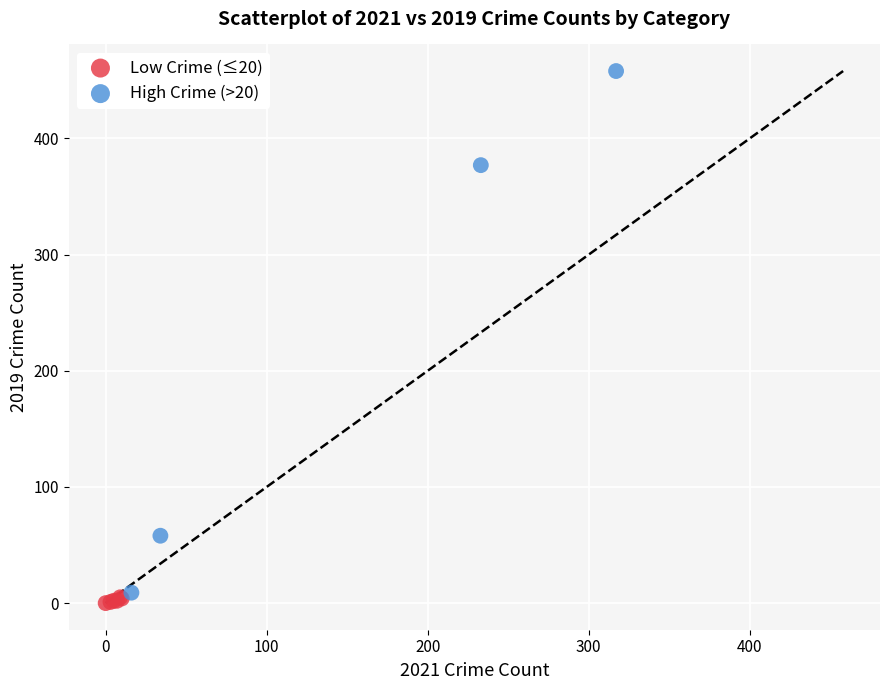

Which series has the widest spread of Y values?

High Crime (>20)